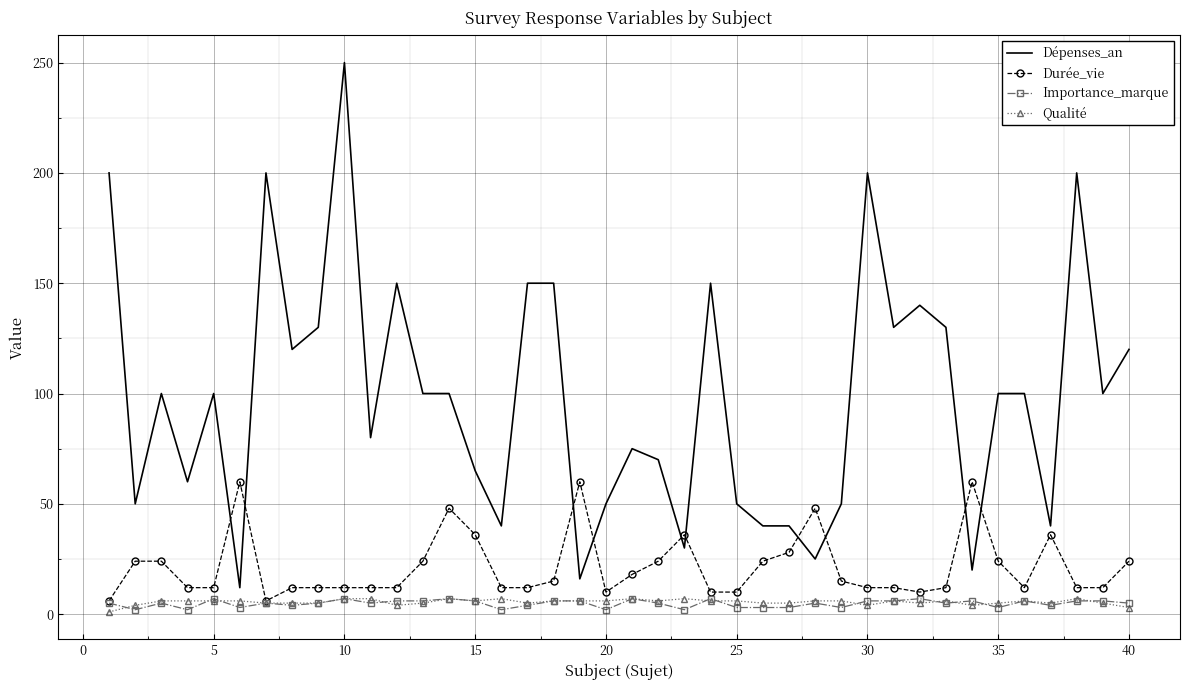

What is the highest value of the Importance_marque series?

7